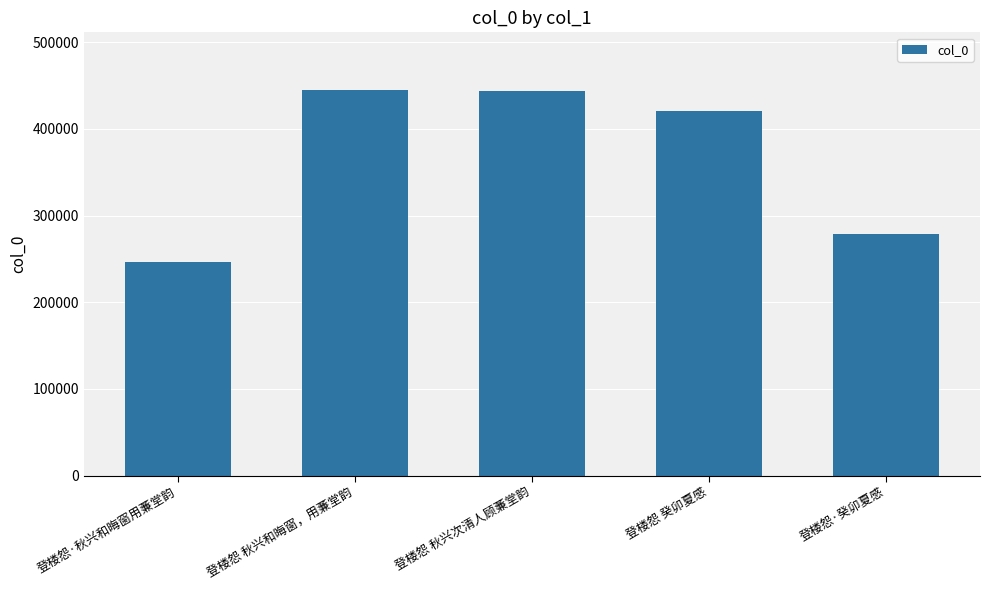

Where does the data first go above 420429?

登楼怨 秋兴和晦窗，用蒹堂韵